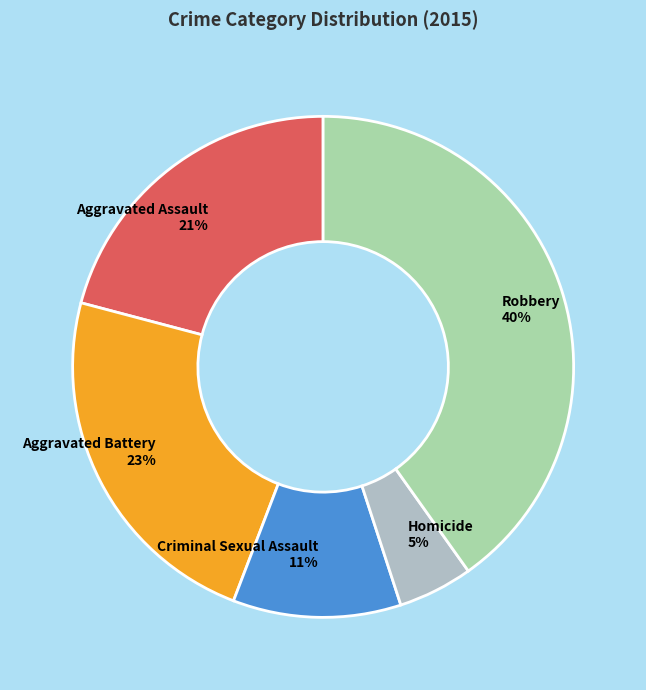

Which has a higher value, Criminal Sexual Assault or Robbery?

Robbery